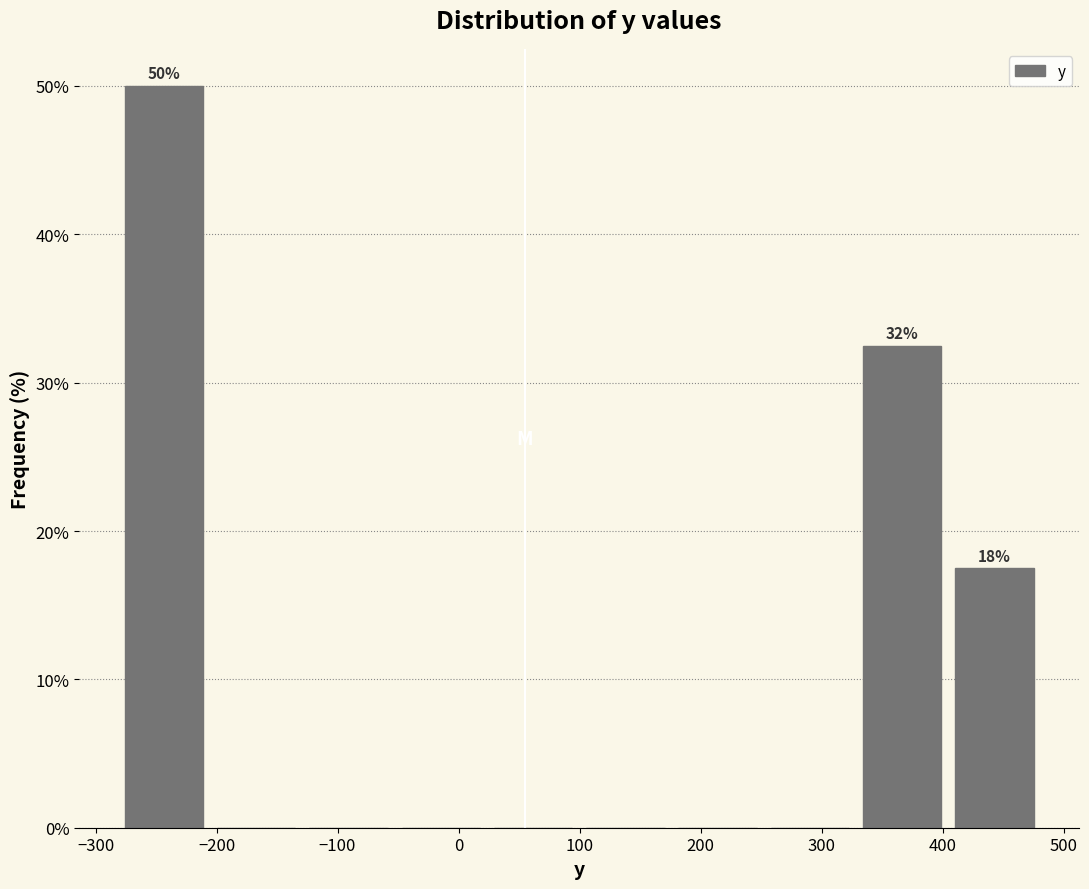

Over which range of the x-axis is the bar tallest?

-280 to -200